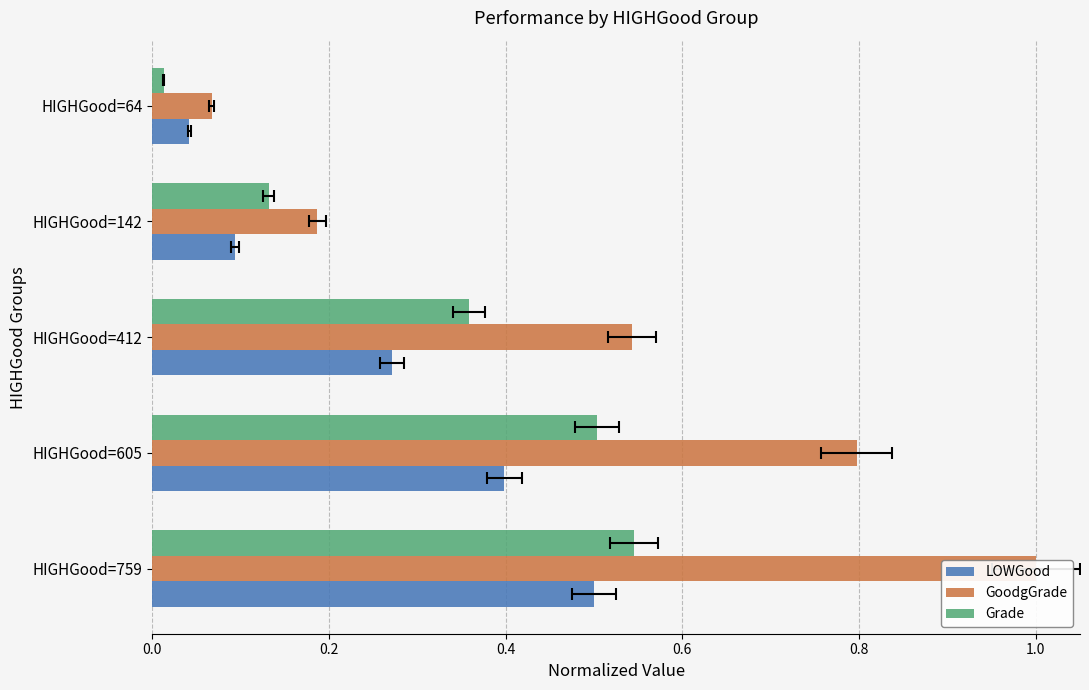

The Grade series shows 0.4 at 0.4. True or false?

True